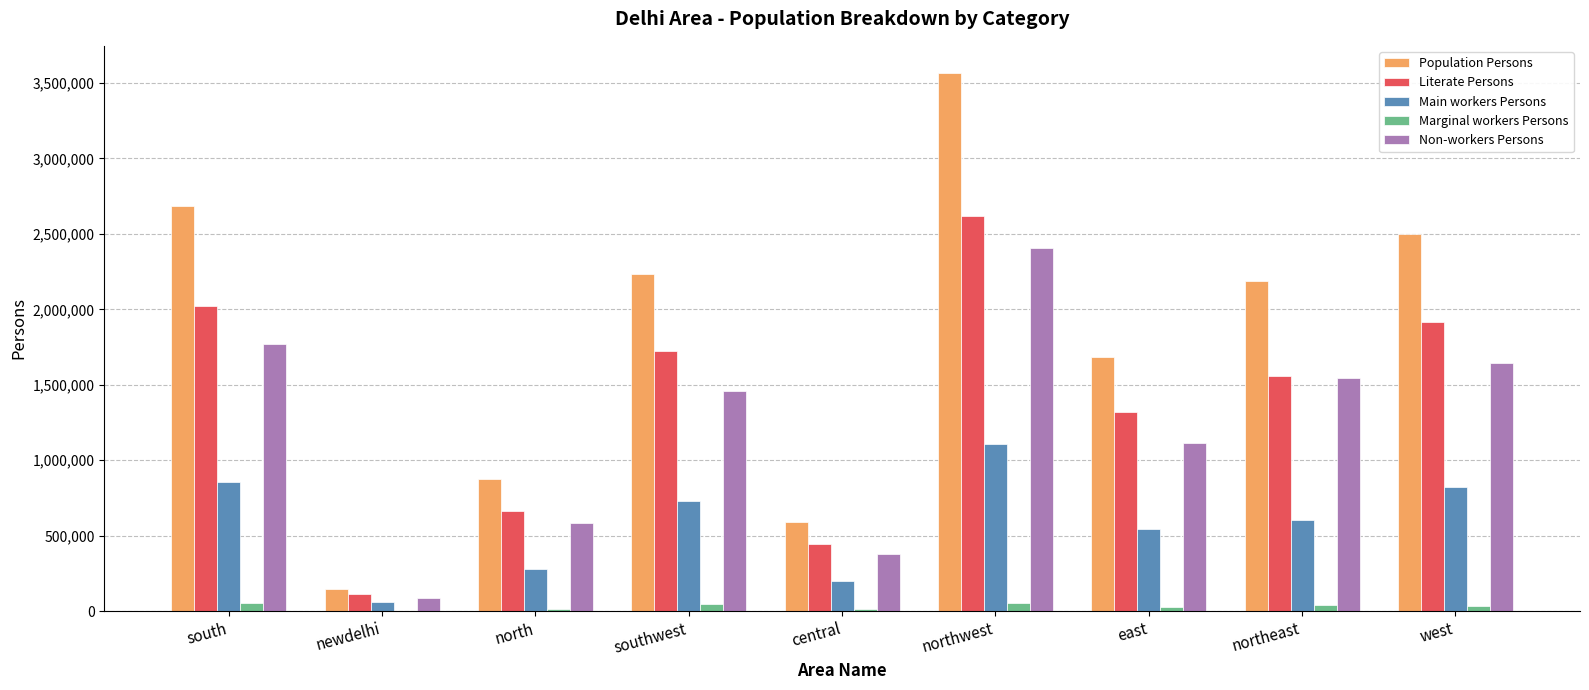

Where does the Marginal workers Persons series first go above 34668?

south